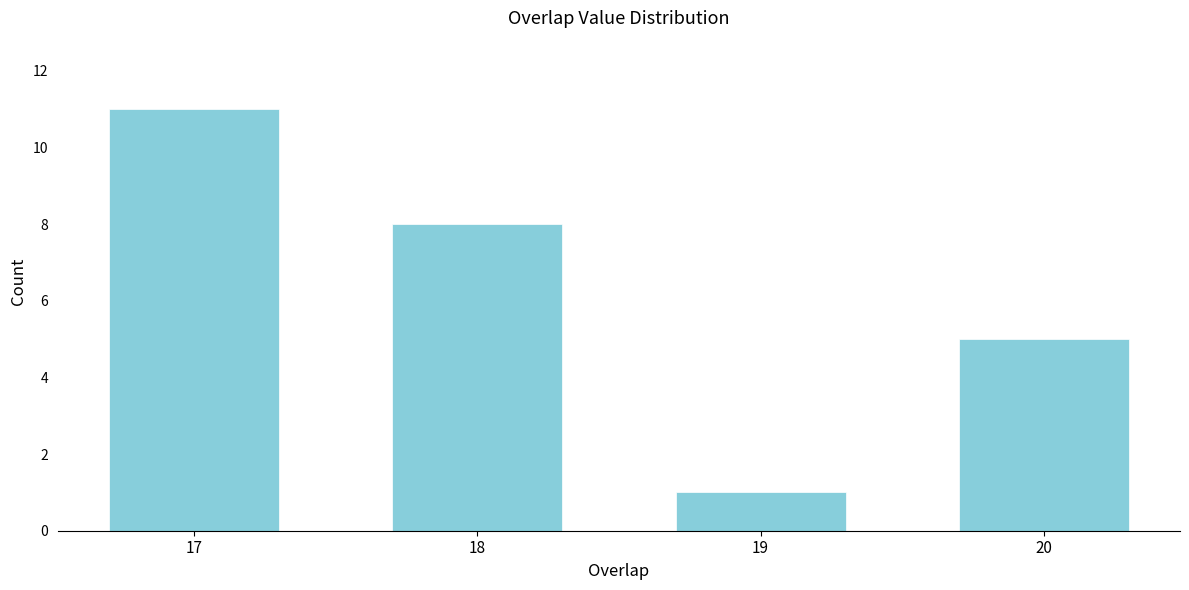

Reading left to right, what are all the values shown in this chart?

11	8	1	5